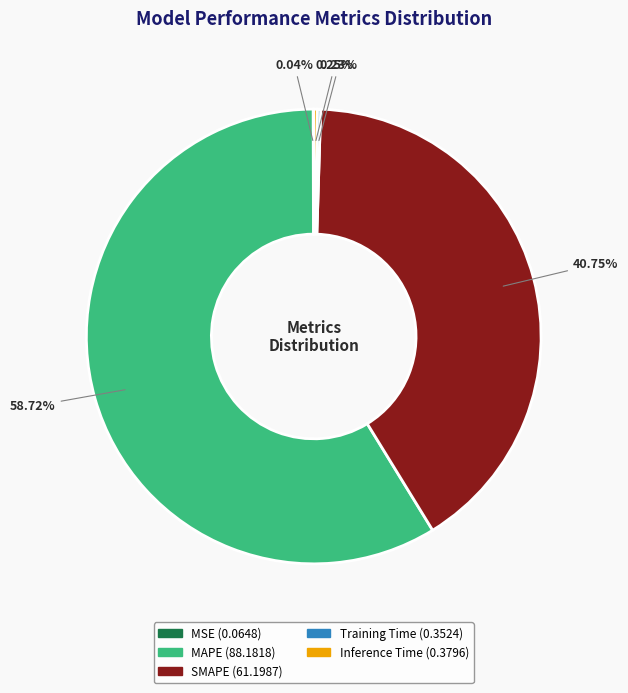

Which category accounts for the majority?

MAPE